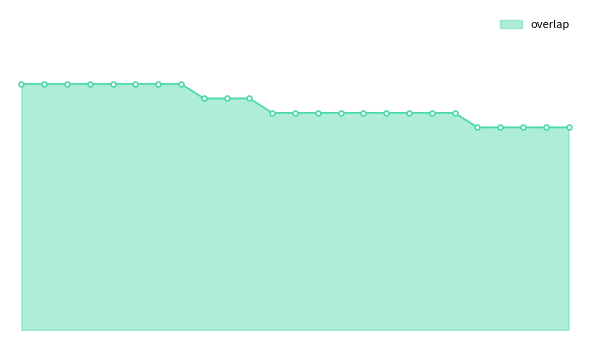

List the labels in order of value, largest first.

2416, 60722, 60758, 60761, 72507, 76782, 130706, 169585, 152627, 174338, 241847, 5899, 24001, 24002, 24003, 24004, 24005, 24006, 40019, 258837, 4964, 6125, 47656, 53763, 53764